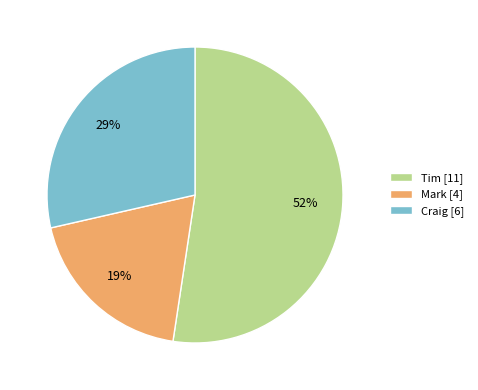

The Tim slice represents 52% of the pie. True or false?

True